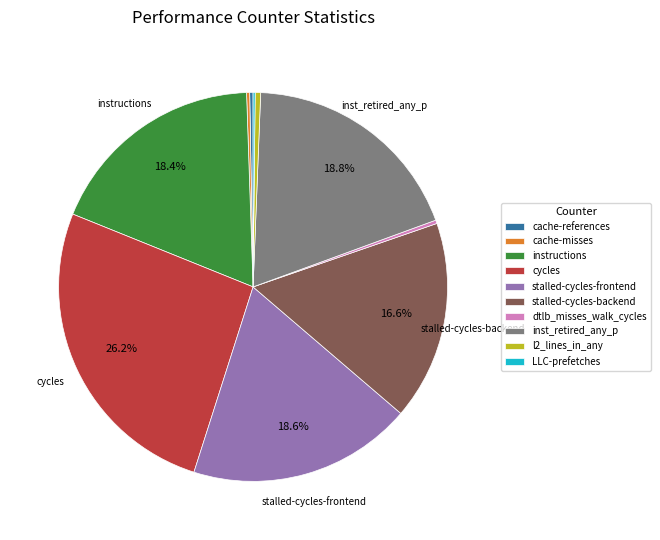

To the nearest percent, what is the difference between the largest and smallest slice percentages?

26%